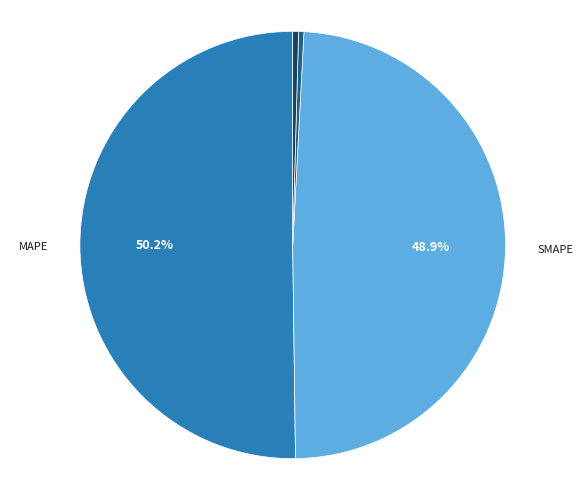

To the nearest percent, what is the difference between the MAPE and Inference Time slice percentages?

50%